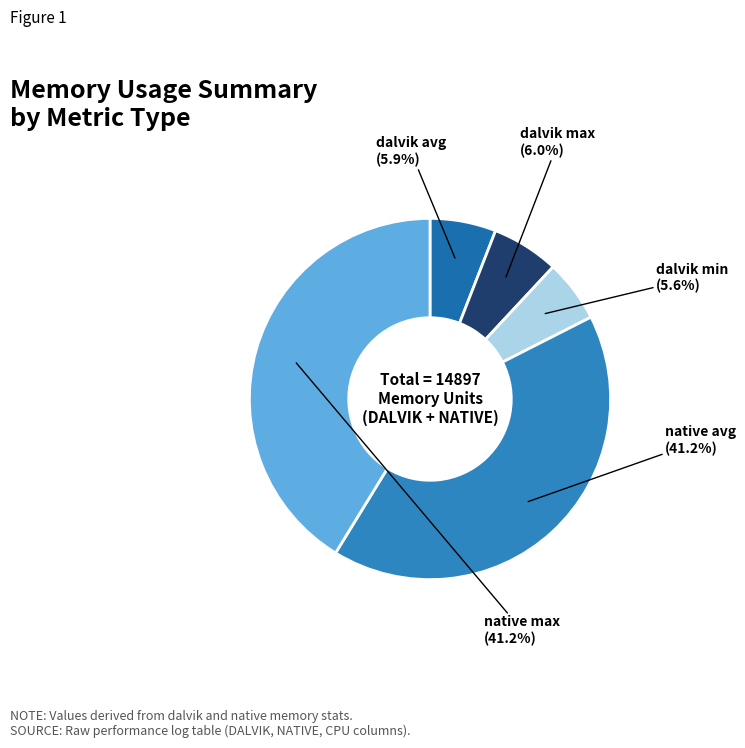

How many segments does this pie chart have?

5